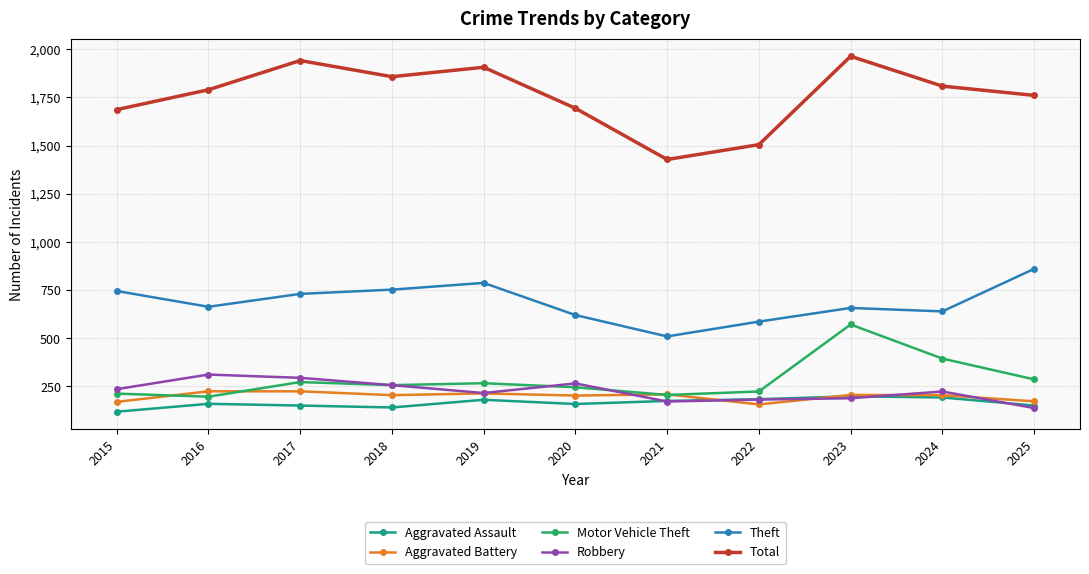

What is the highest value of the Aggravated Assault series?

198